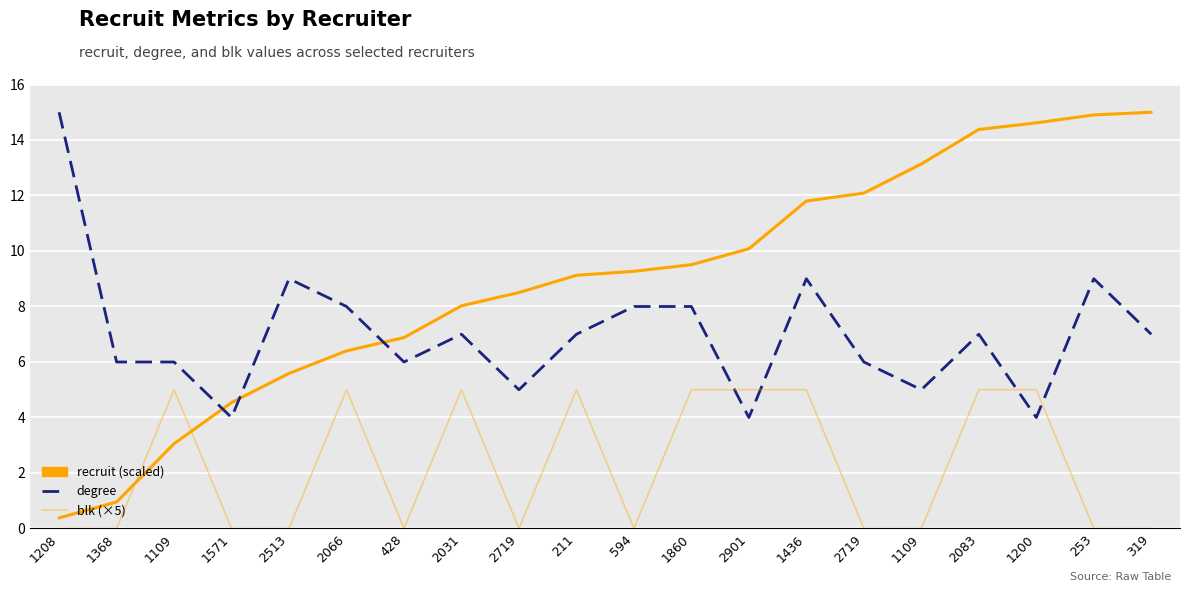

Does the chart display data point markers on the line(s)?

No